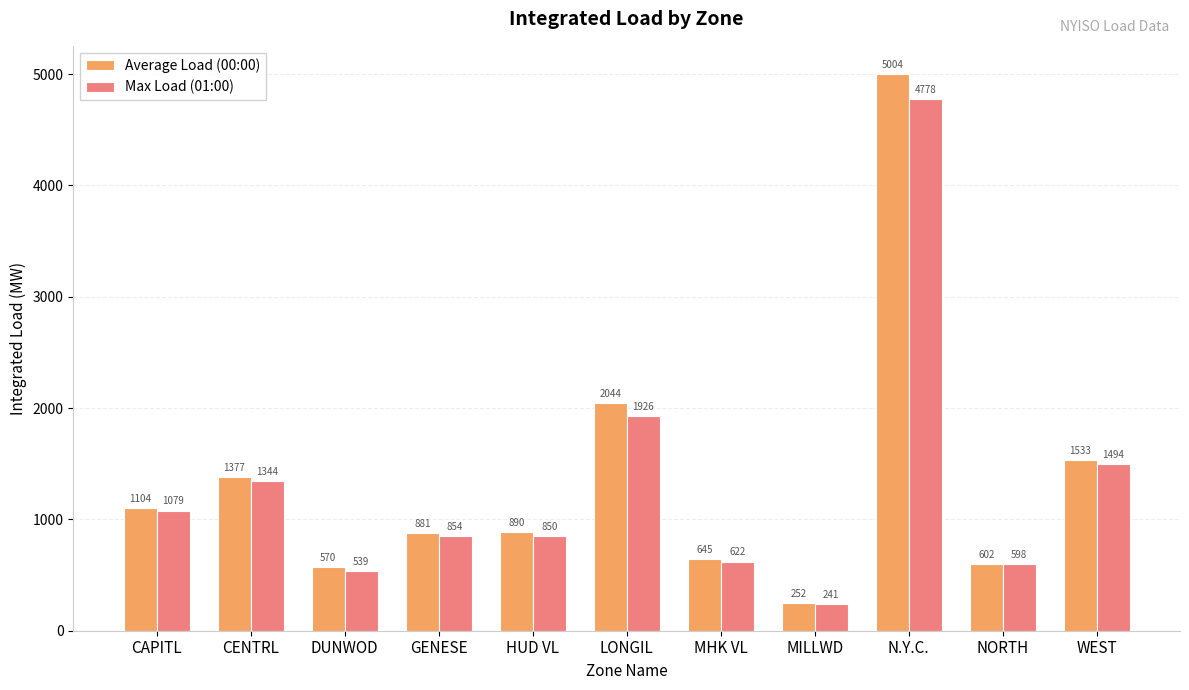

List the series in order of their overall mean, lowest first.

Max Load (01:00), Average Load (00:00)